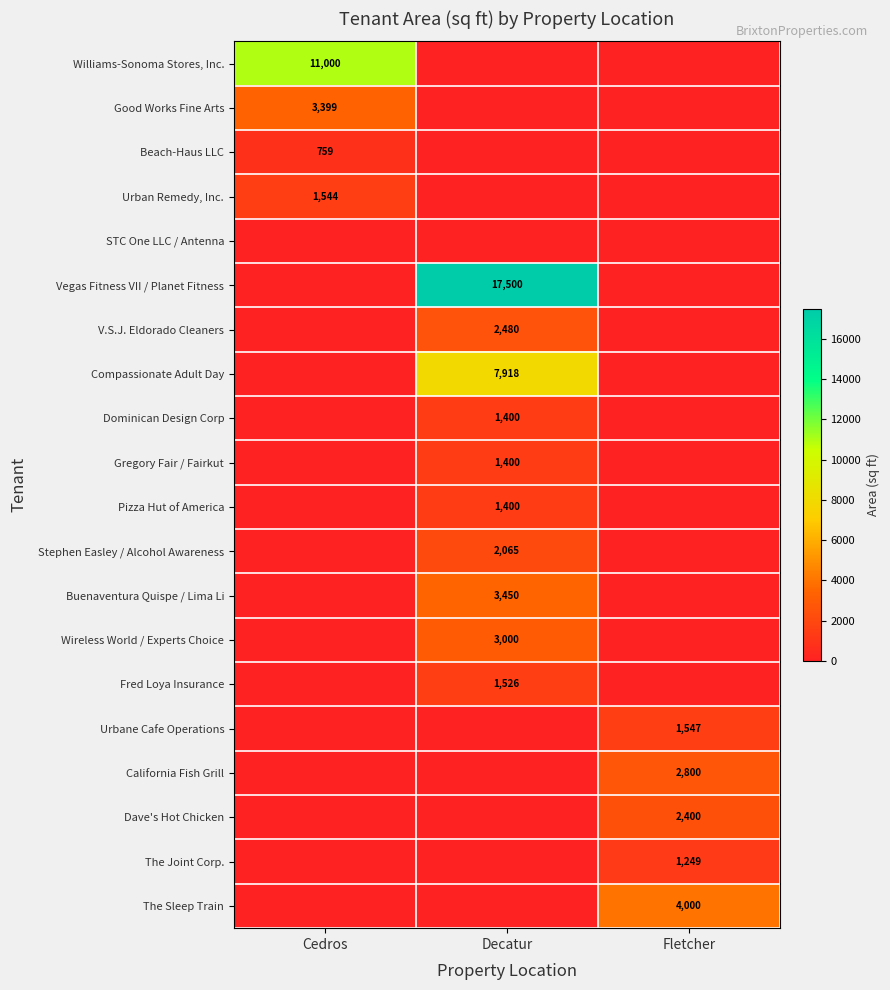

Is the value of Williams-Sonoma Stores, Inc. at Cedros greater than the value of Beach-Haus LLC at Cedros?

Yes